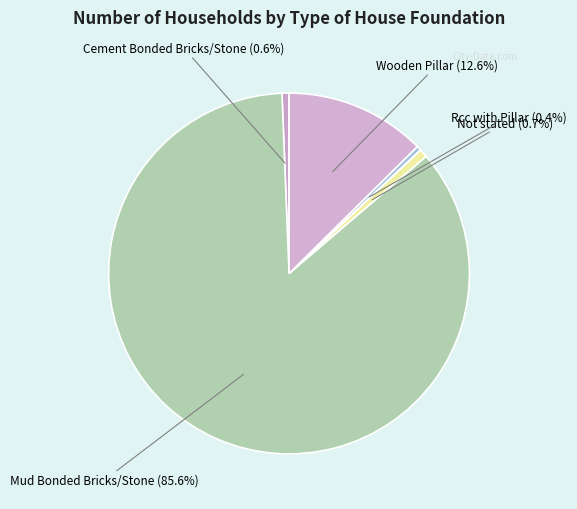

How many slices are in this pie chart?

6